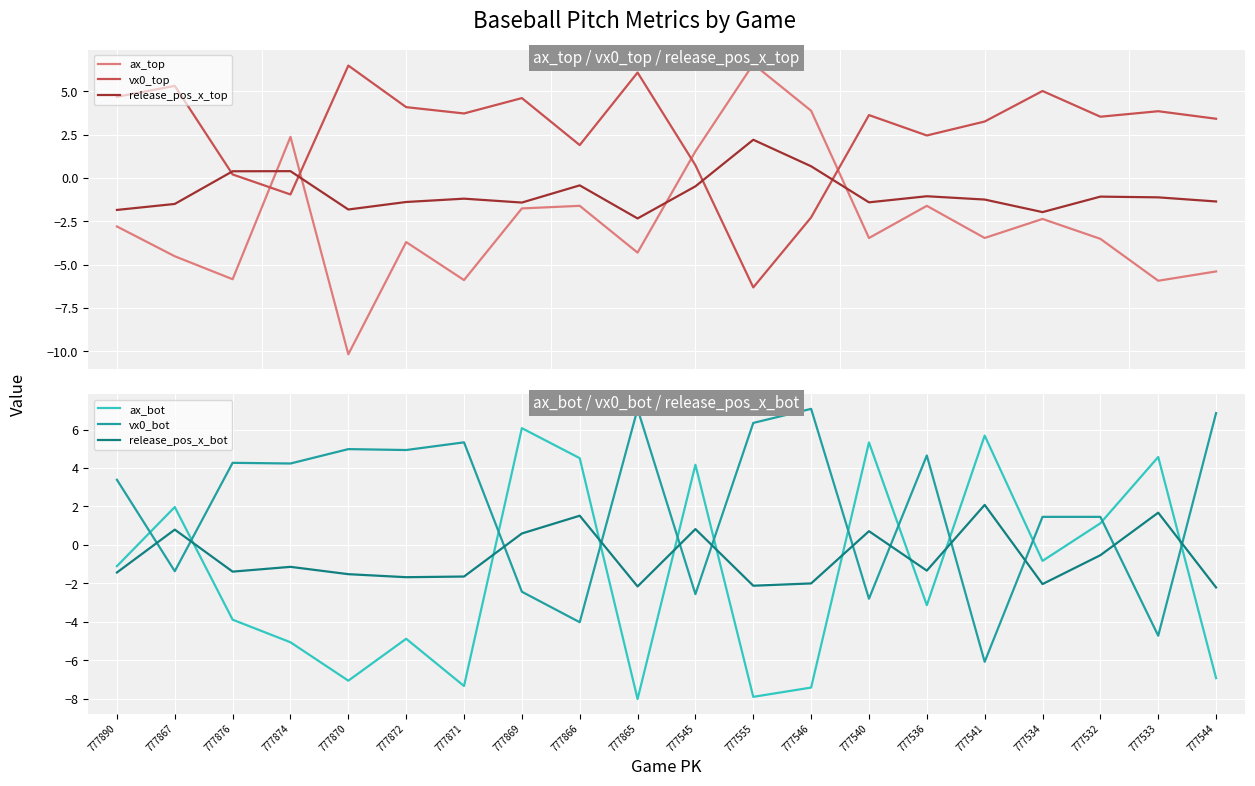

At which label does release_pos_x_bot reach its minimum?

777544